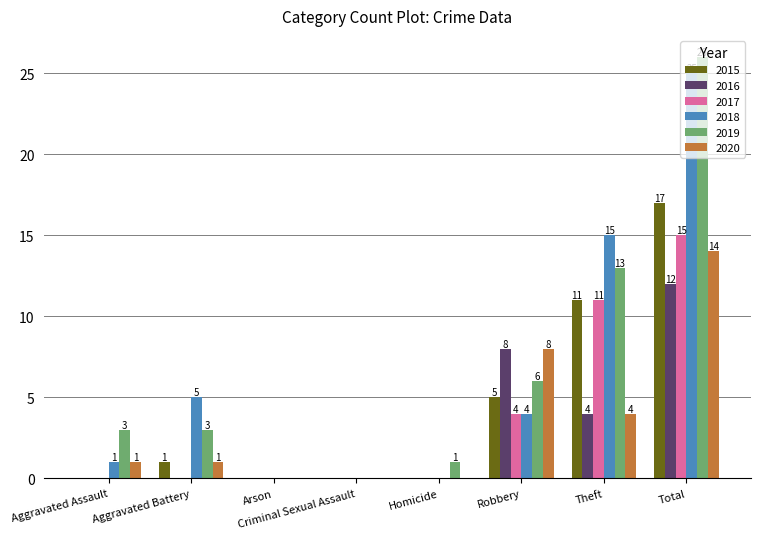

The 2017 series shows -8 at Aggravated Battery. True or false?

False